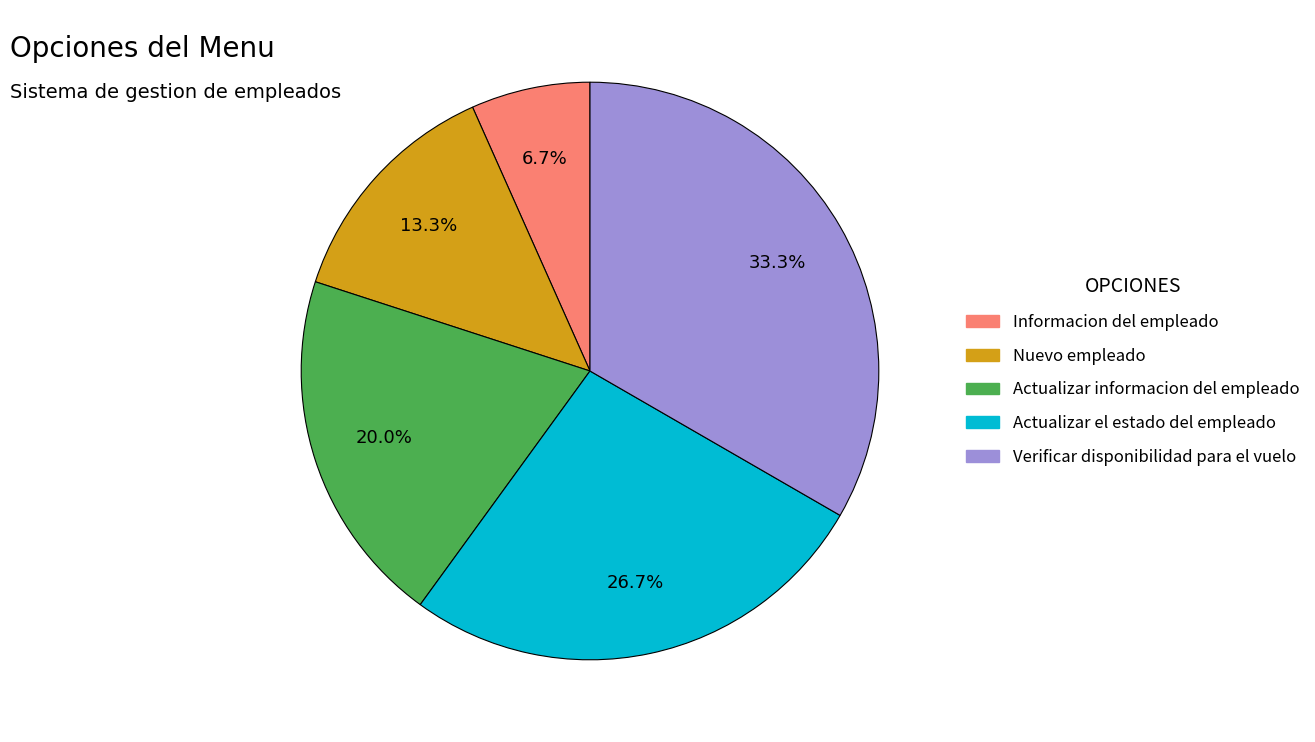

Is there any slice that represents more than half of the pie?

No